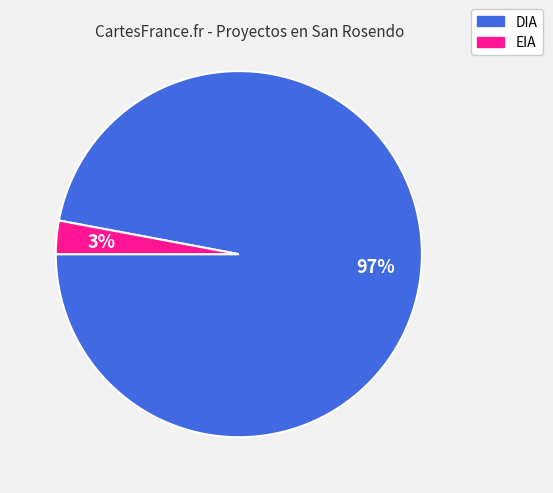

Count the number of slices in the pie.

2